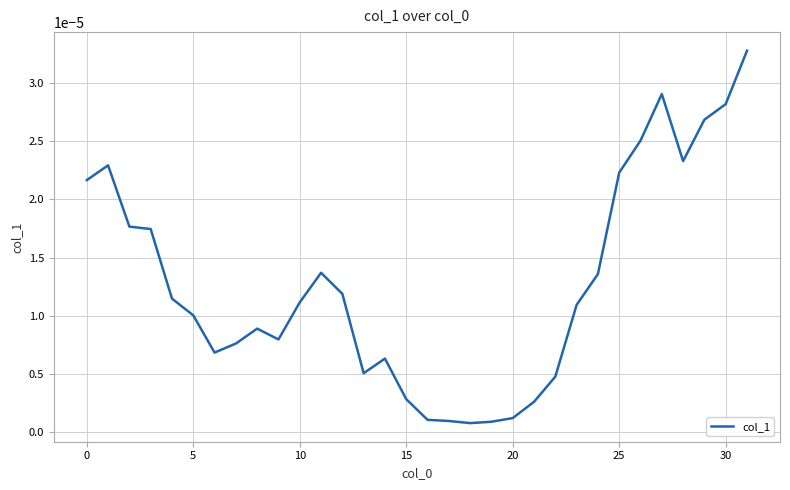

Does the chart display data point markers on the line(s)?

No